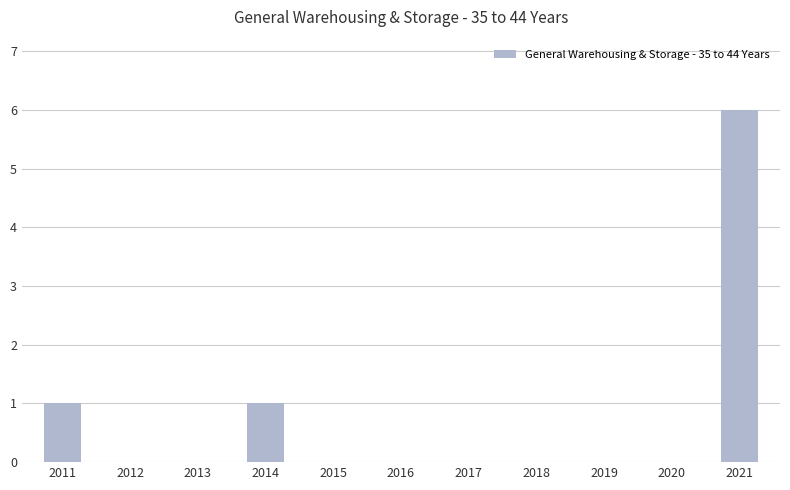

Which category has the highest value across all series?

2021